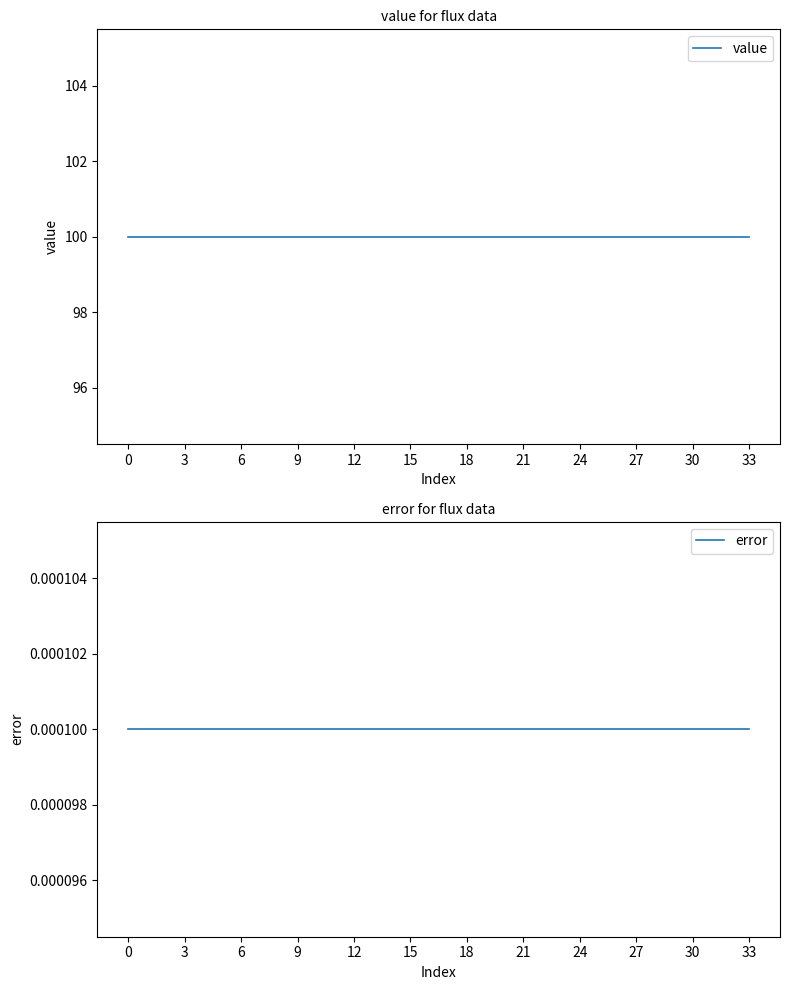

True or false: value has a value of 142.1 at 33.

False